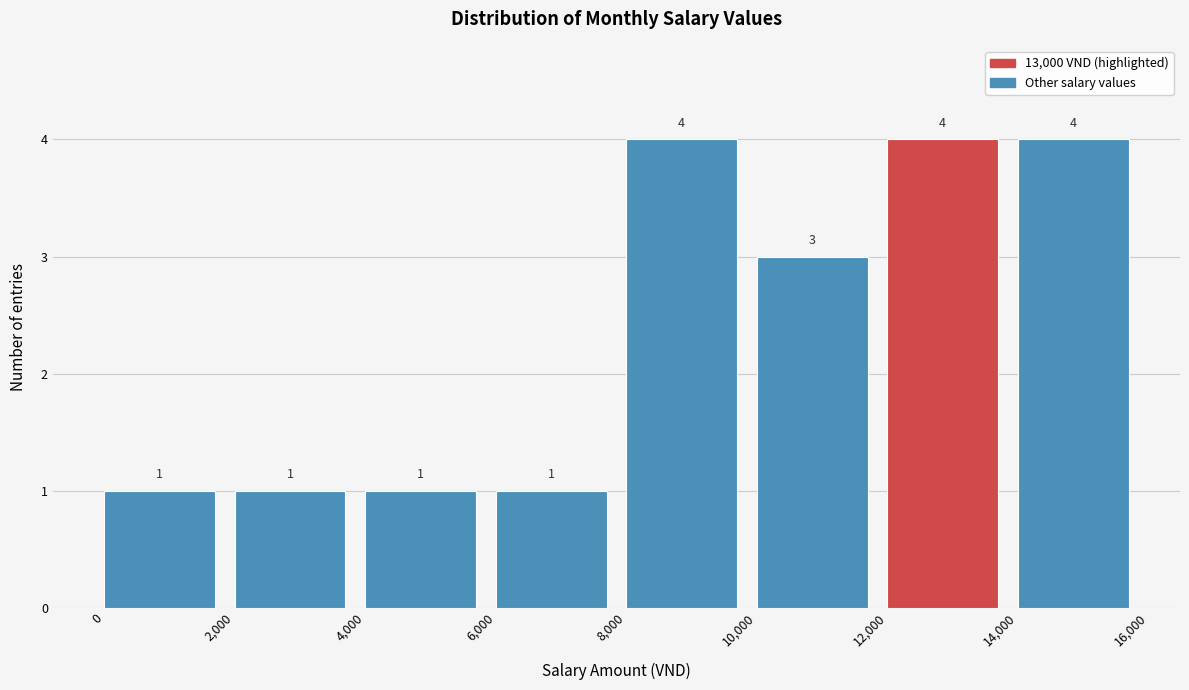

What is the height of the bar covering 2,000 to 4,000 on the x-axis?

1